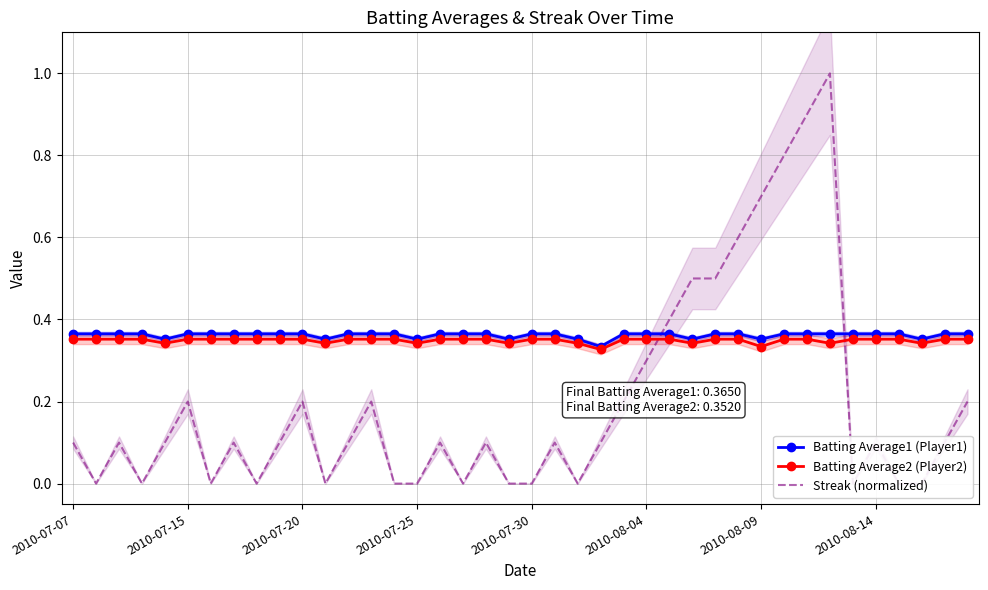

How many intersections are there between Streak (normalized) and Batting Average1 (Player1)?

2